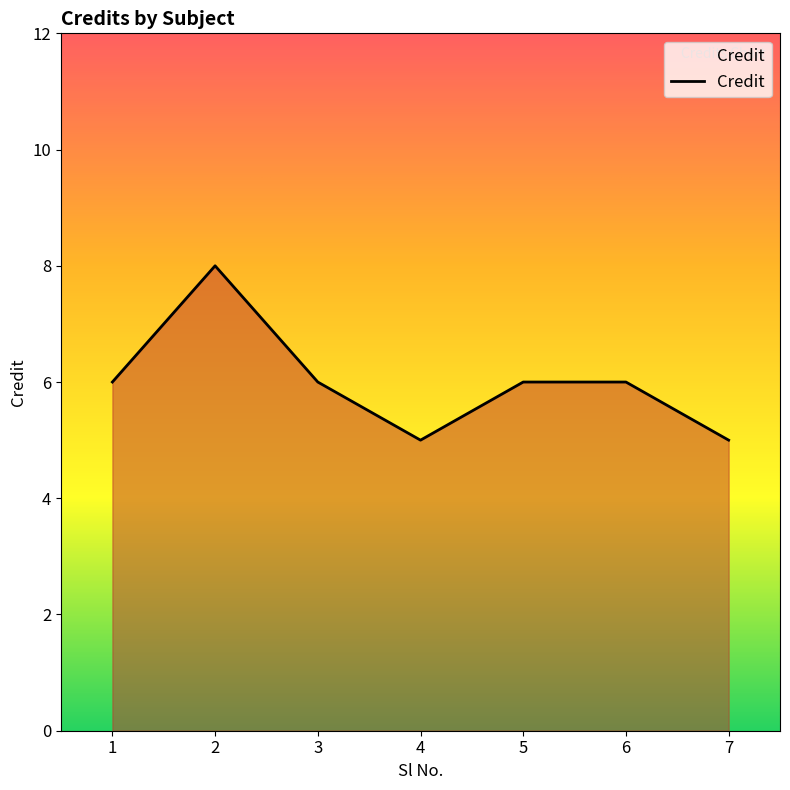

What is the average value?

6